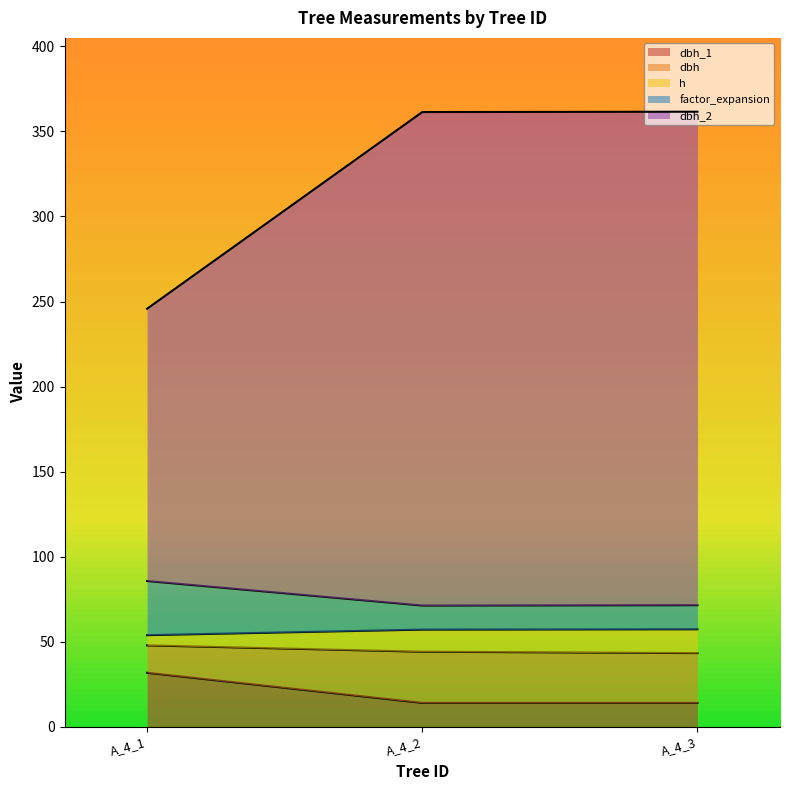

Does the chart display data point markers on the line(s)?

No